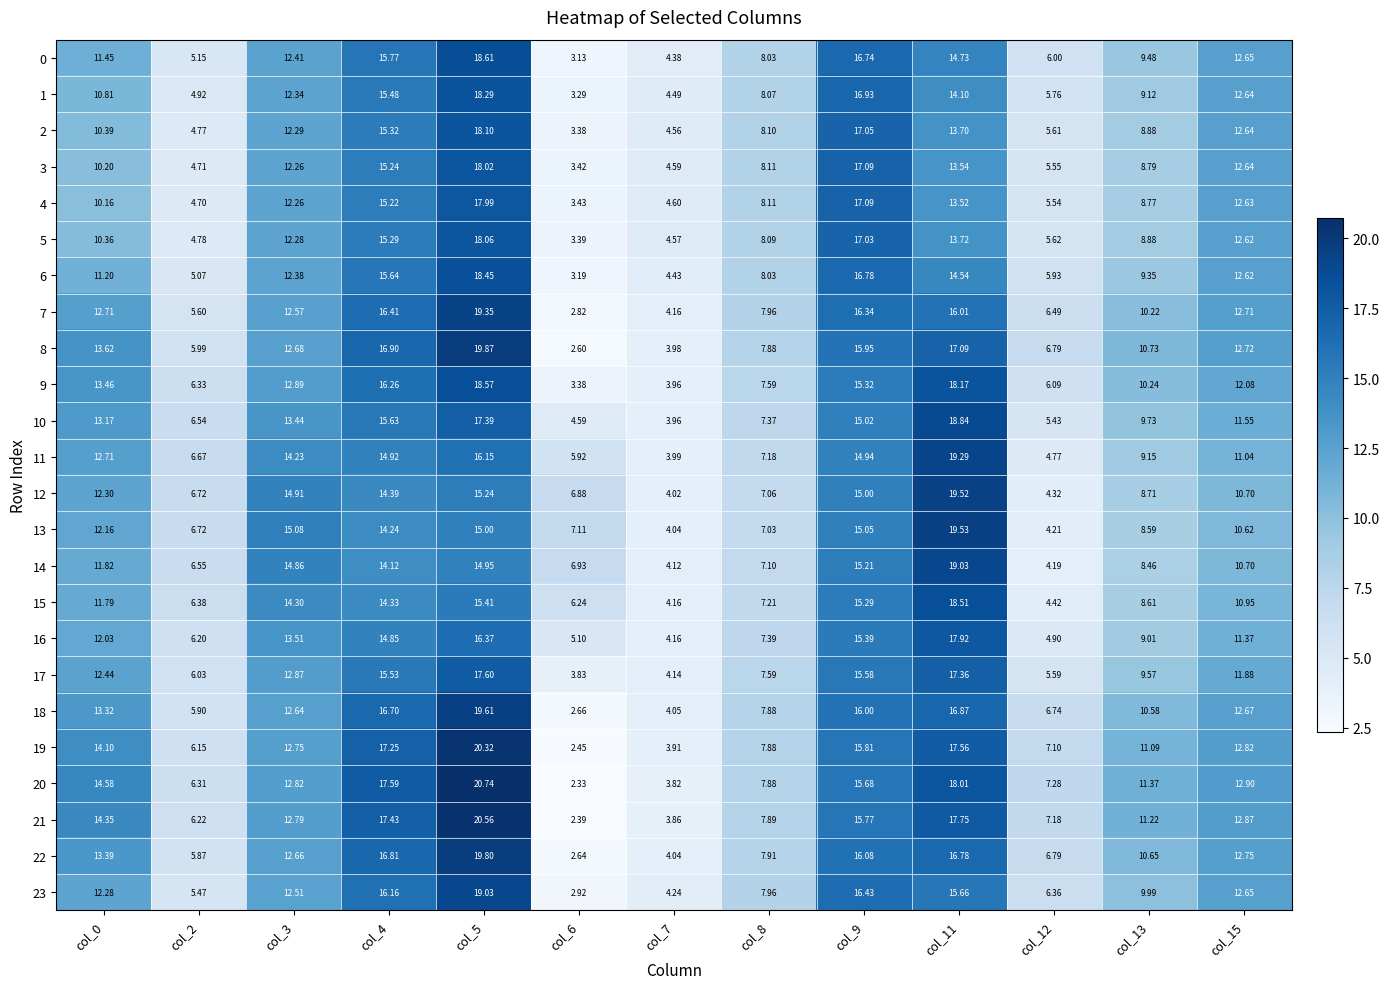

Is the value of 17 at col_7 greater than the value of 8 at col_12?

No